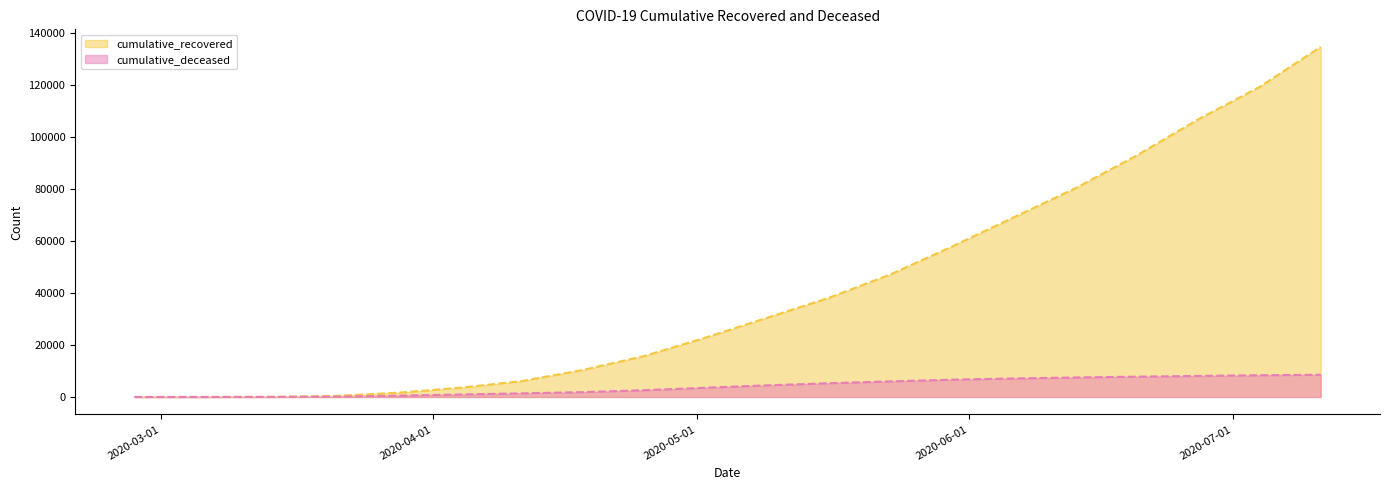

Which category has the lowest value in the cumulative_deceased series?

2020-02-27